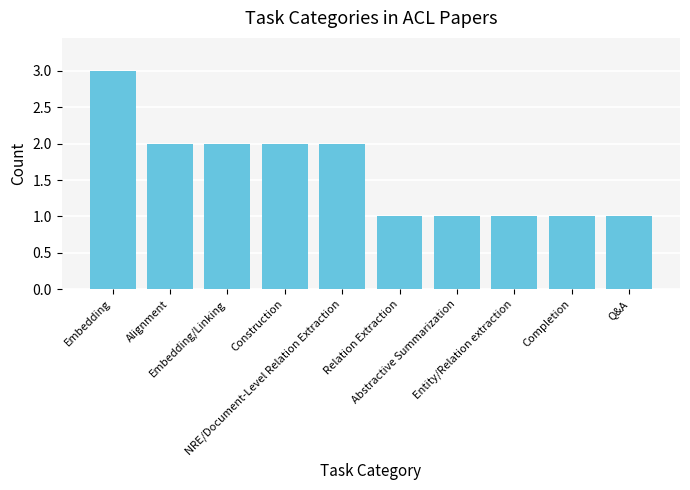

What is the difference between the maximum and minimum values?

2